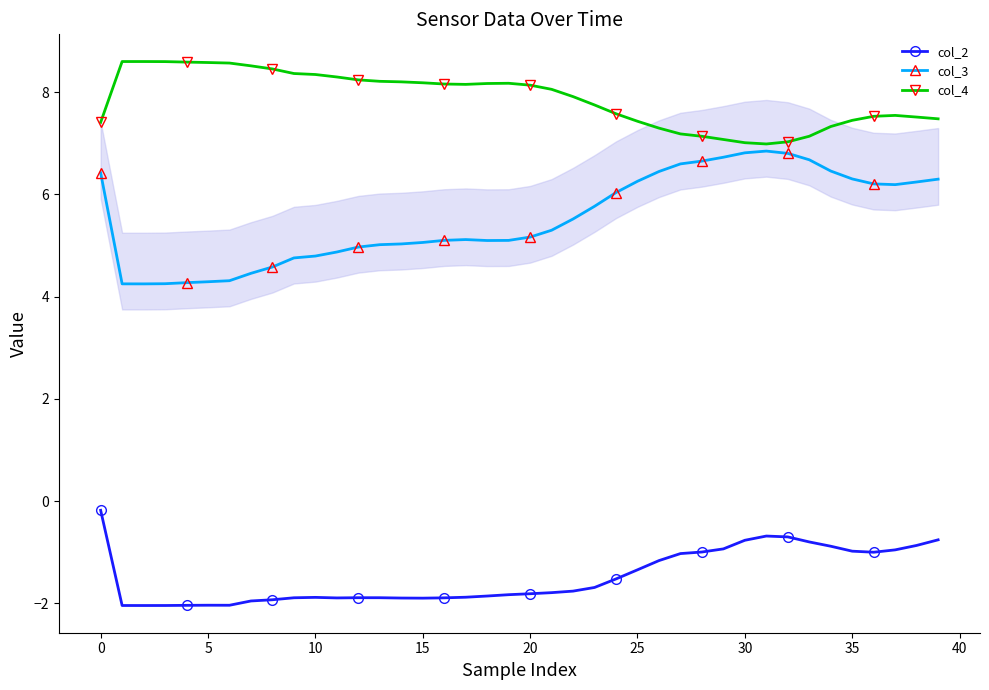

Which series has the widest spread of values?

col_3